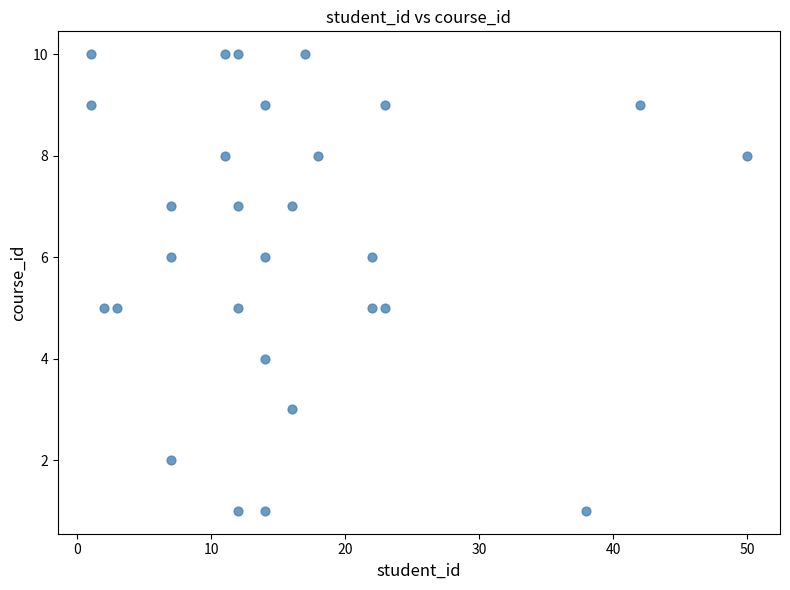

What is the range of Y values (max minus min)?

9